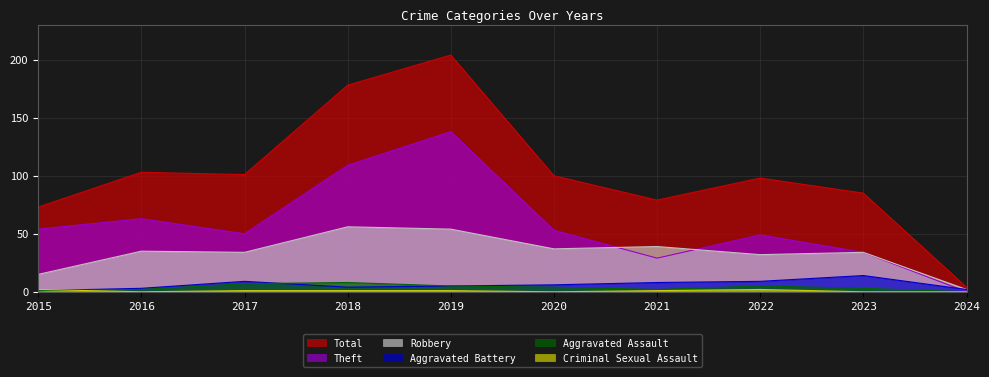

What is the maximum value for Robbery?

56